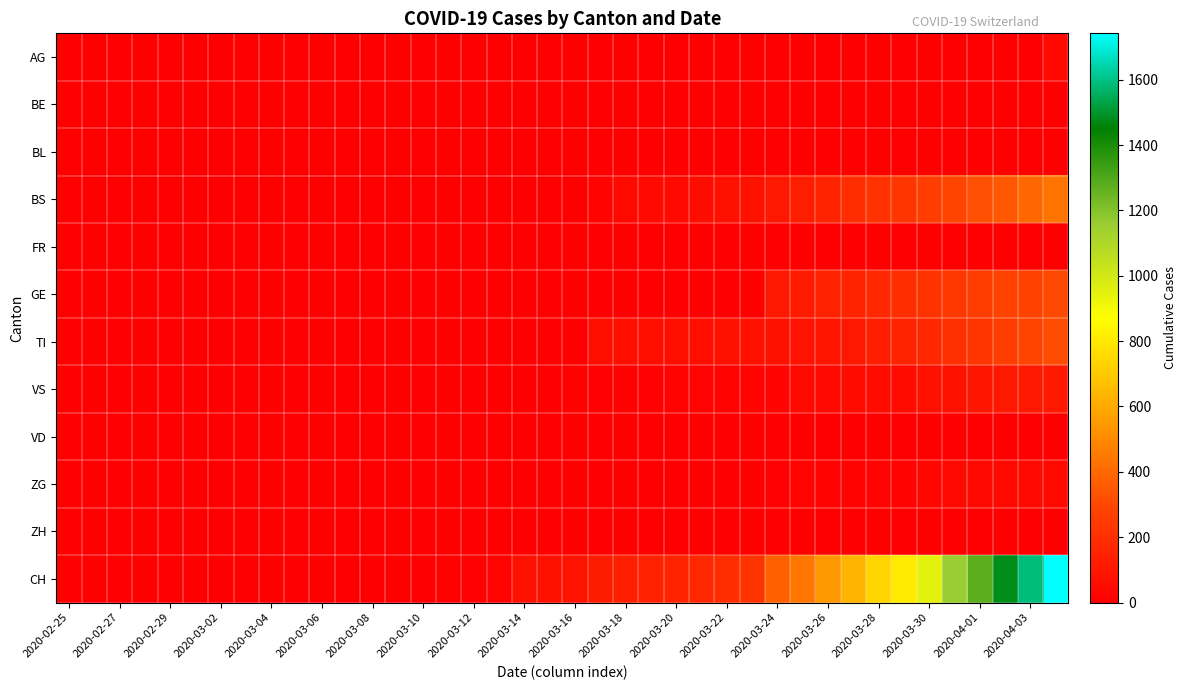

How many data points does each series have?

40